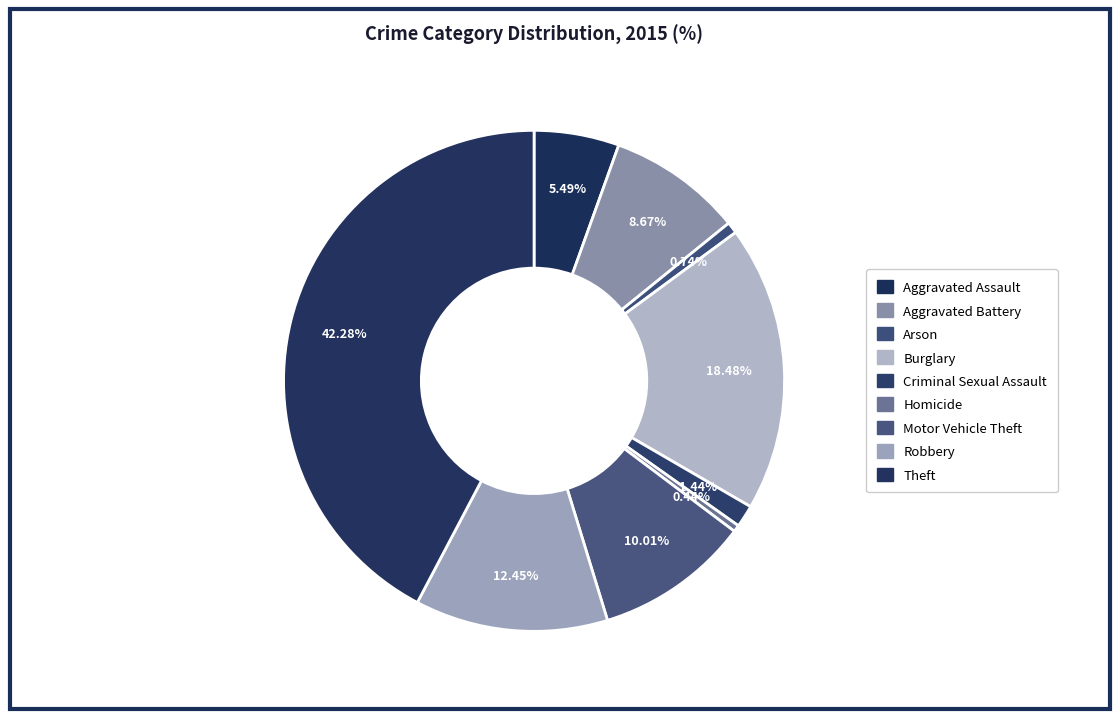

To the nearest percent, what is the combined percentage of Criminal Sexual Assault and Robbery?

14%